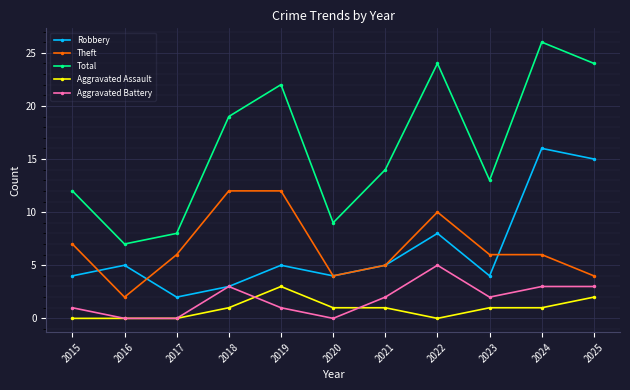

Which series has the largest range (max minus min)?

Total